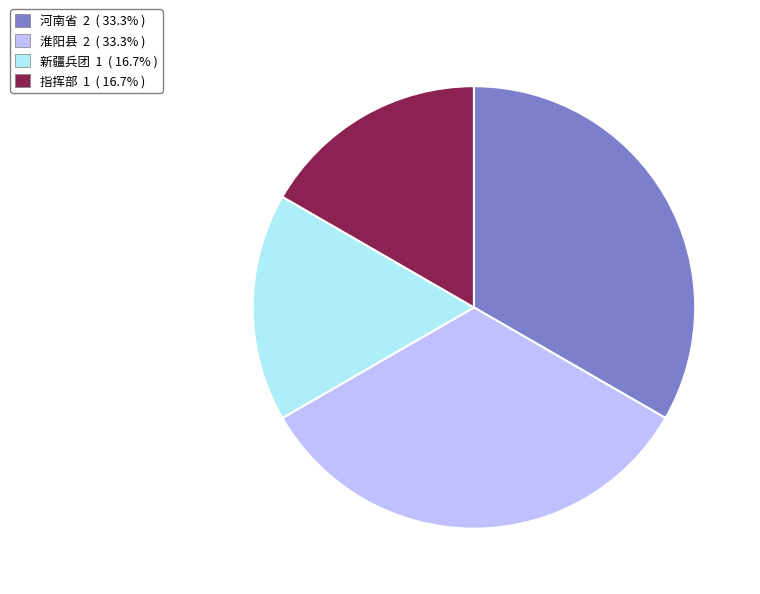

Between 新疆兵团 and 淮阳县, which is larger?

淮阳县